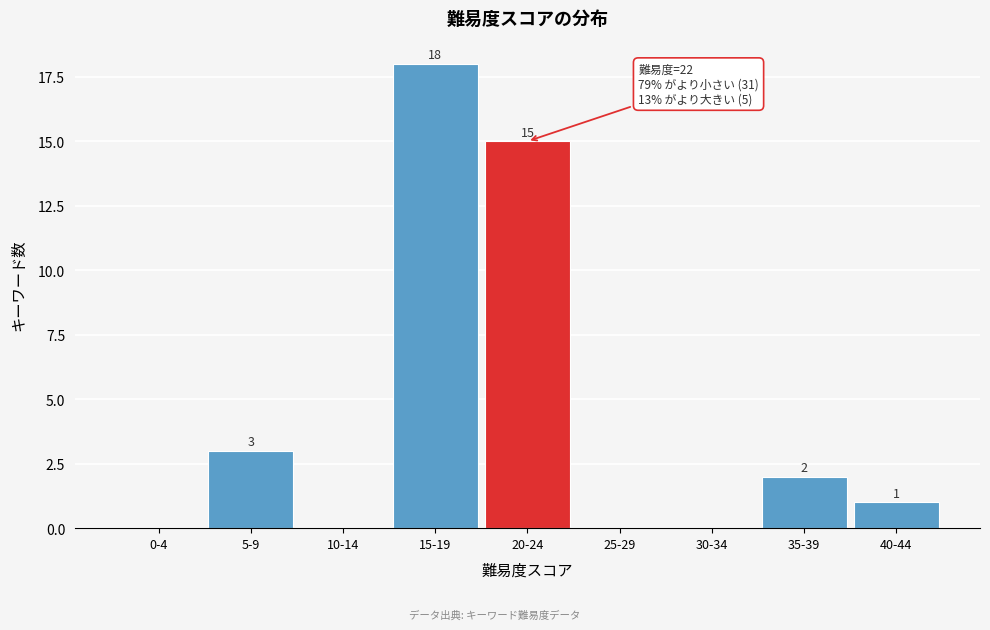

Reading left to right, what are all the values shown in this chart?

0-4=0	5-9=3	10-14=0	15-19=18	20-24=15	25-29=0	30-34=0	35-39=2	40-44=1